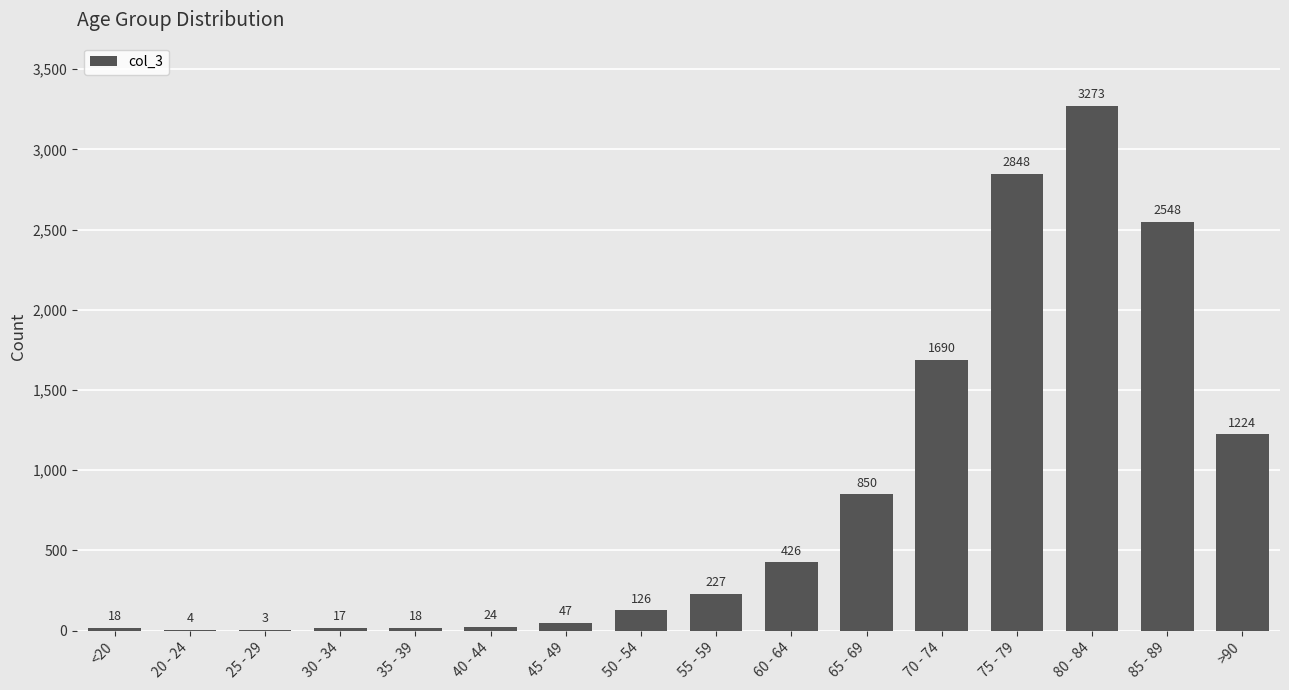

Reading right to left, extract all data points from this chart.

1224	2548	3273	2848	1690	850	426	227	126	47	24	18	17	3	4	18